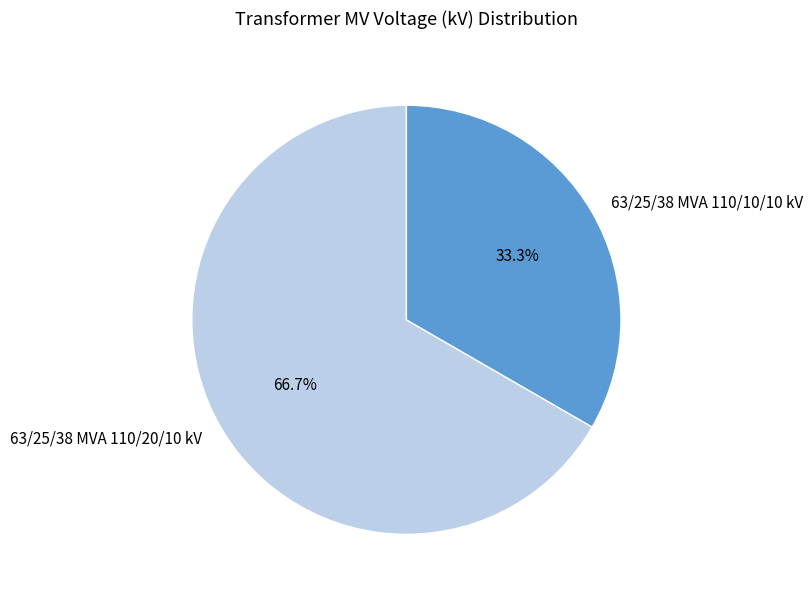

Which slice is the smallest?

63/25/38 MVA 110/10/10 kV